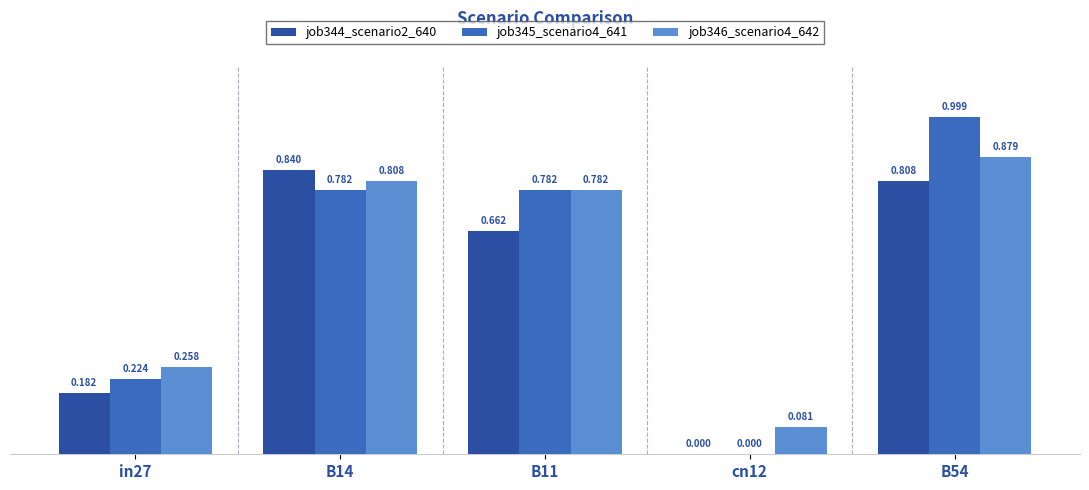

Is the value of job345_scenario4_641 at cn12 greater than the value of job346_scenario4_642 at B54?

No